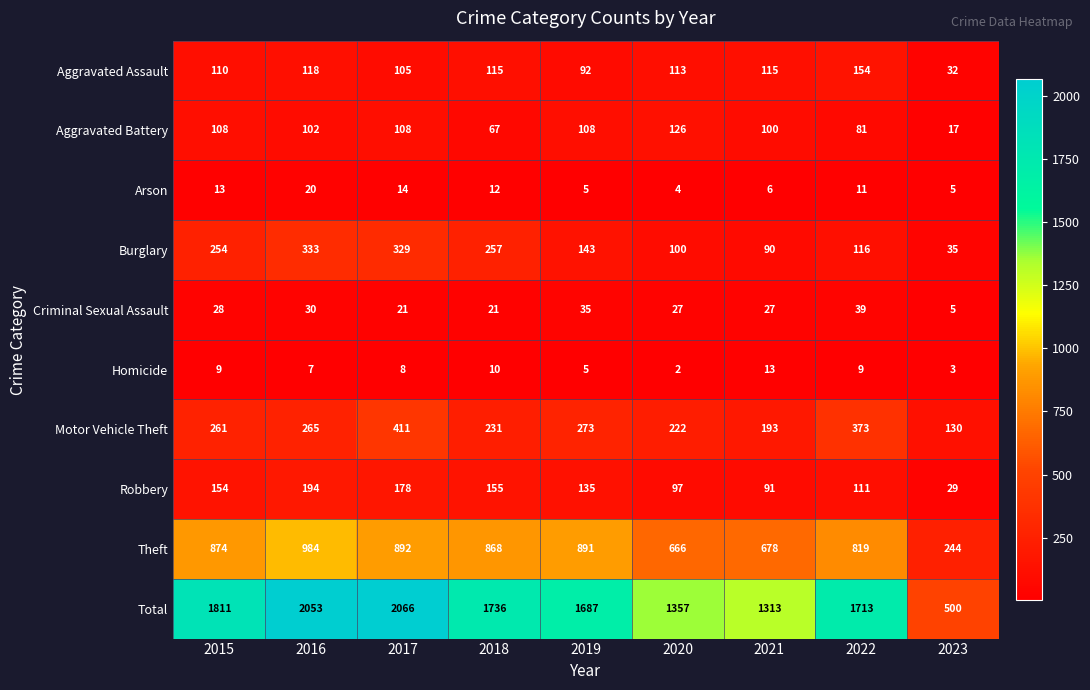

What is the total value across all series at 2015?

3622